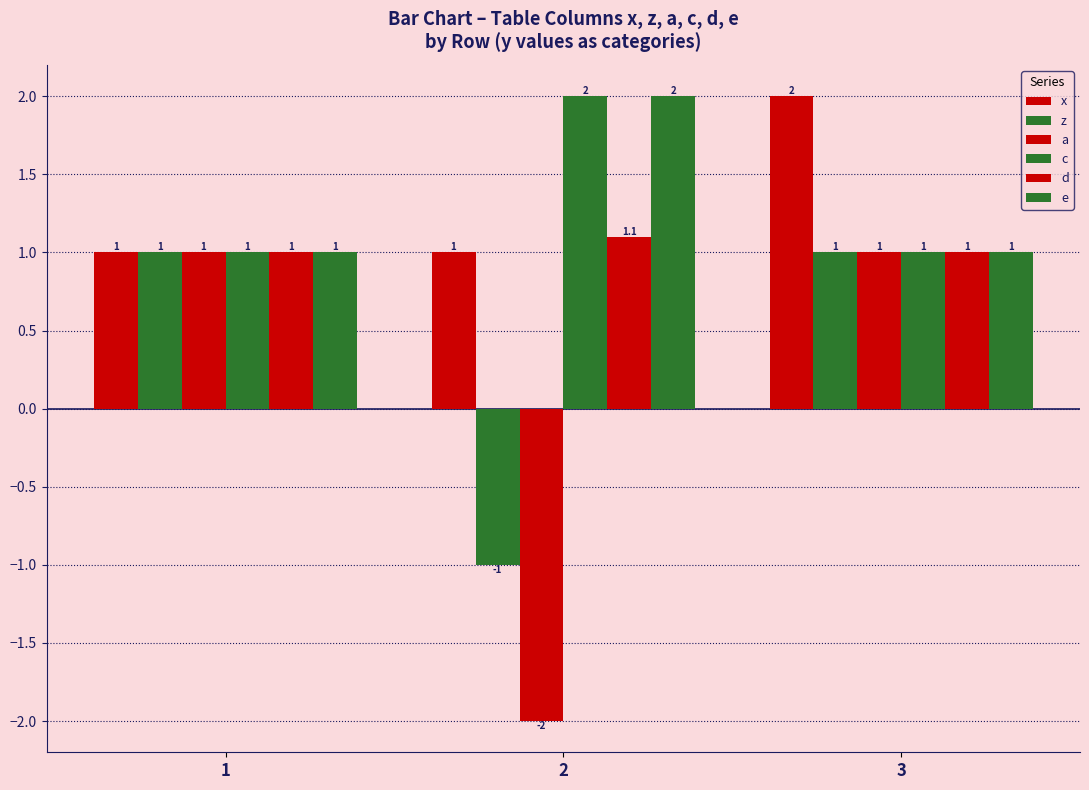

Are the bars grouped side by side (vs. stacked)?

Yes